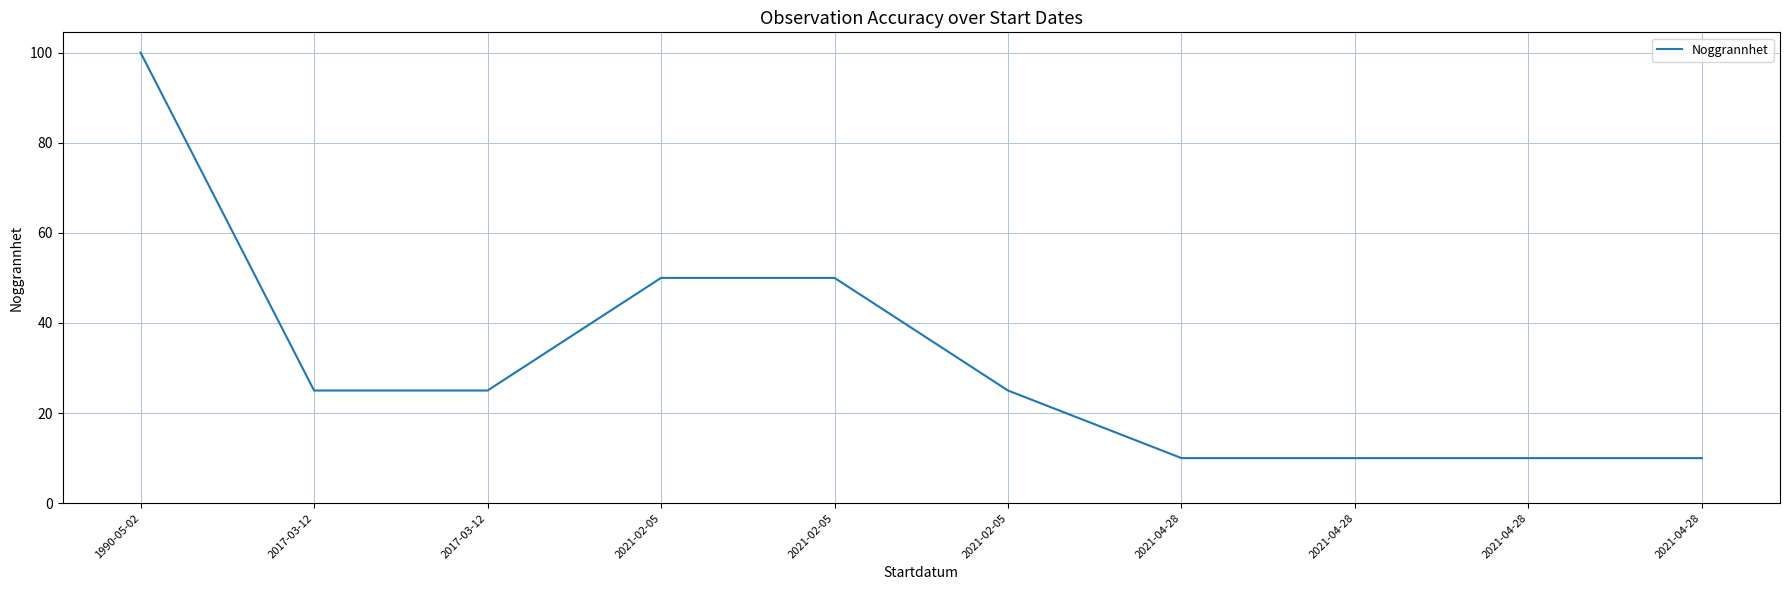

What is the greatest value displayed?

100